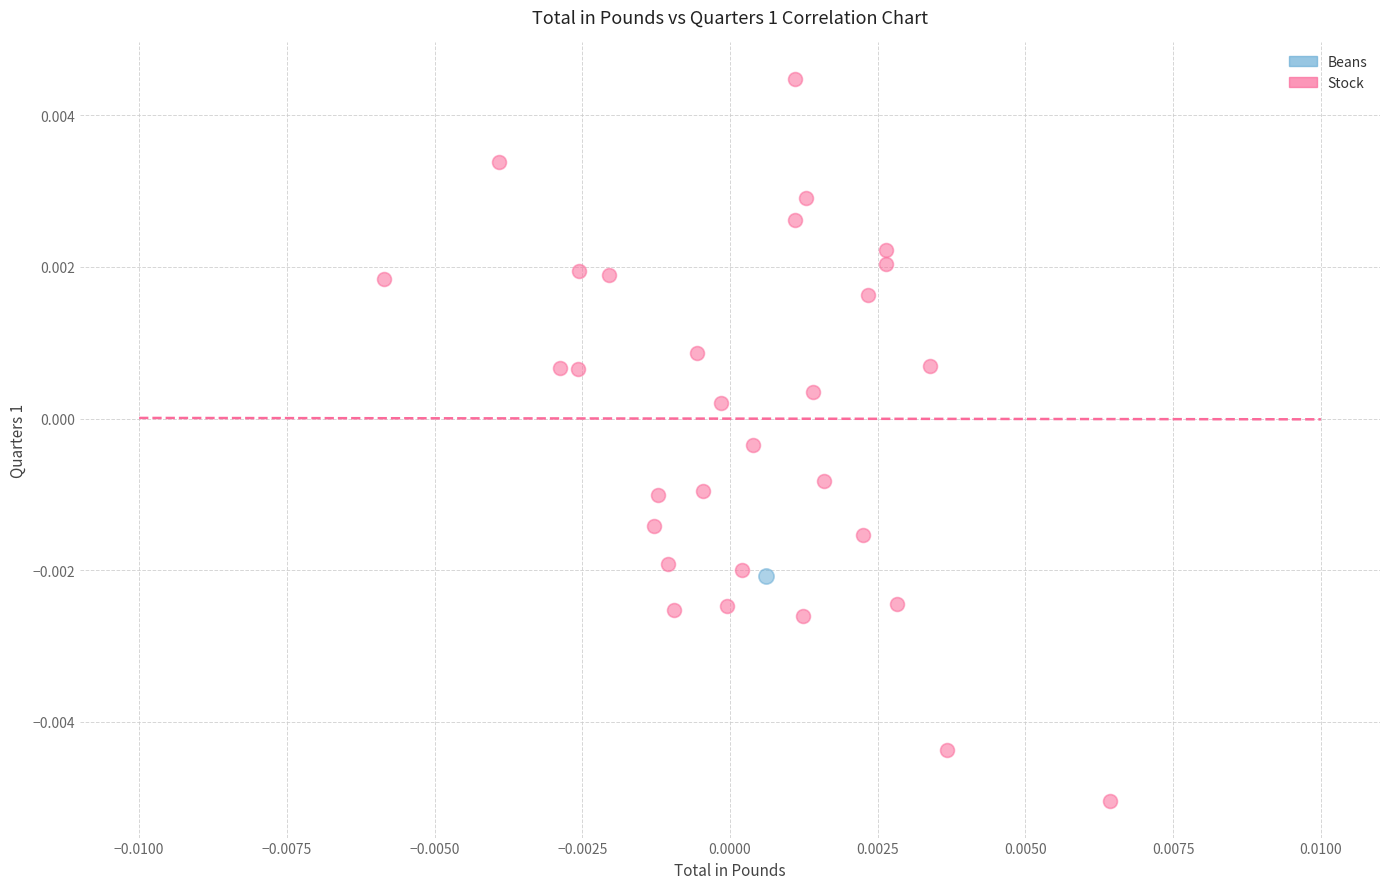

What are all the series names shown in the legend?

Beans, Stock